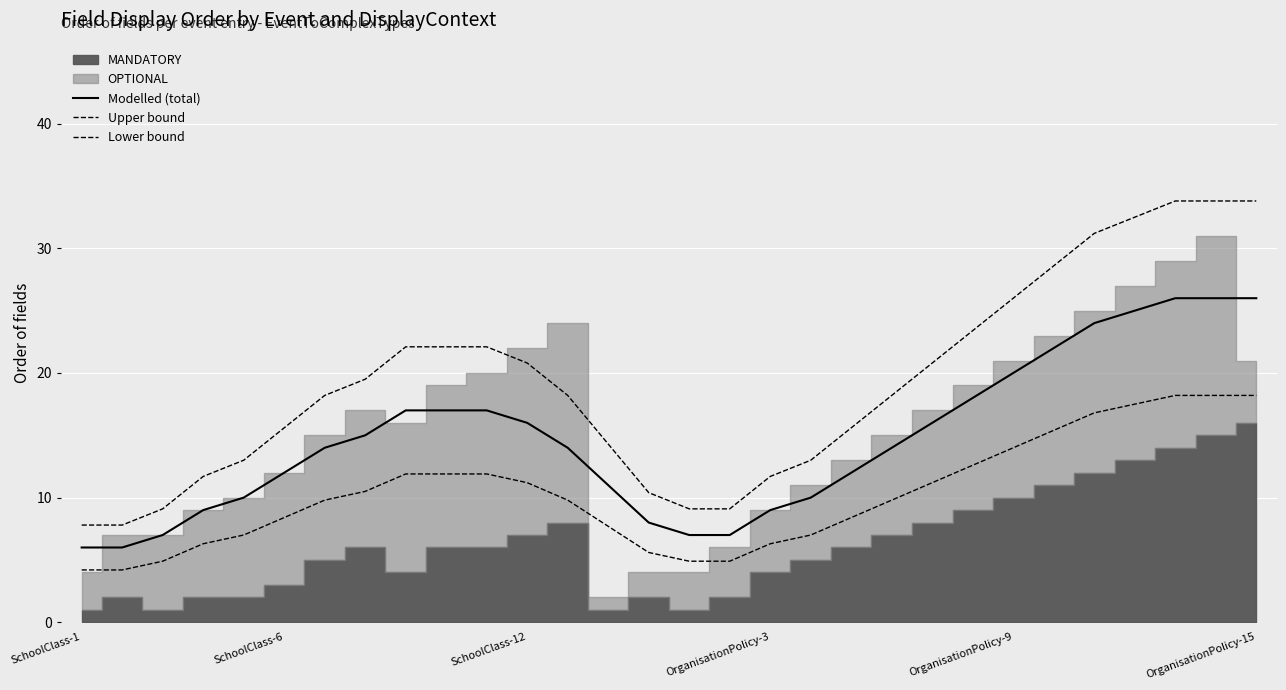

True or false: Upper bound and Modelled (total) intersect in this chart.

False